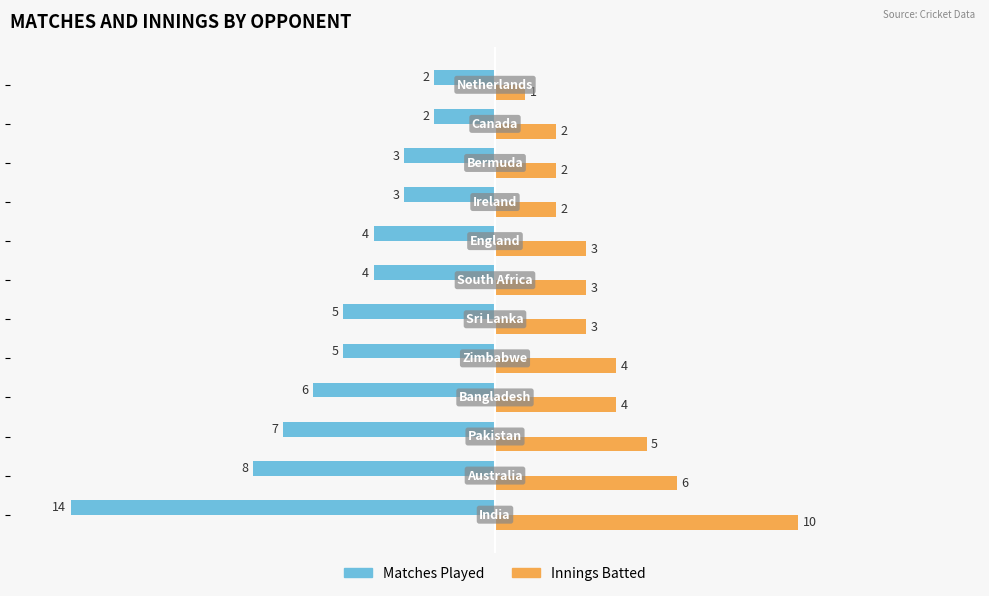

What is the average value of the Matches Played series?

-5